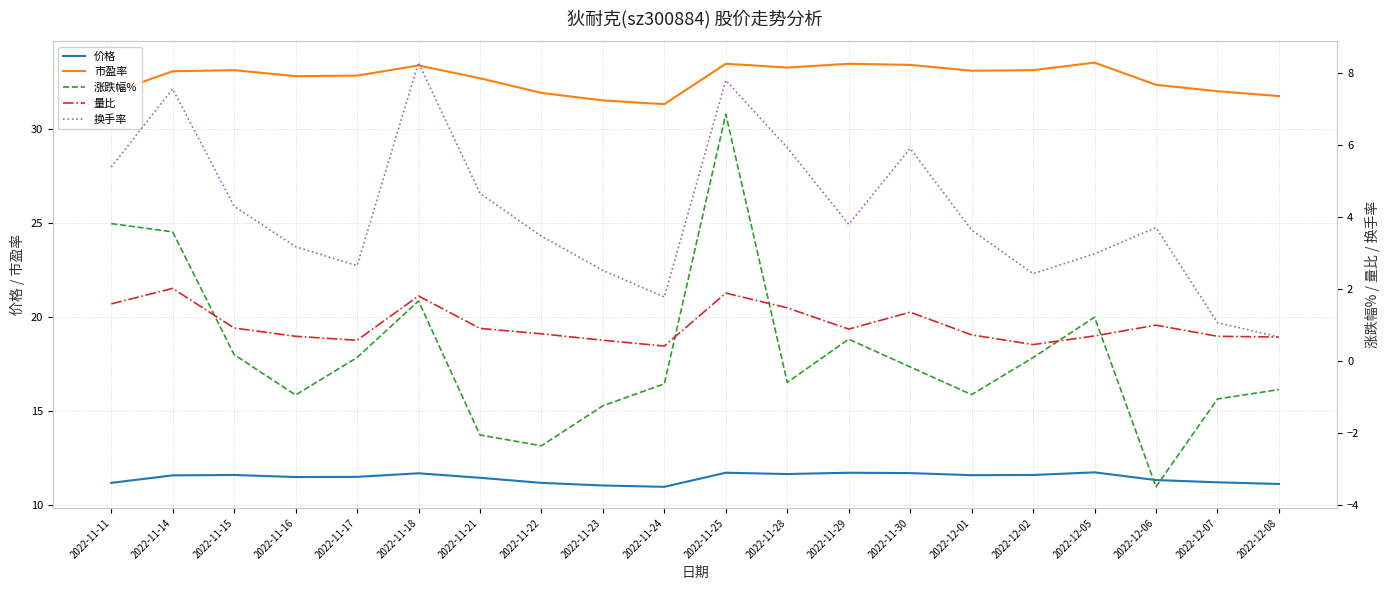

Which series has the largest range (max minus min)?

涨跌幅%